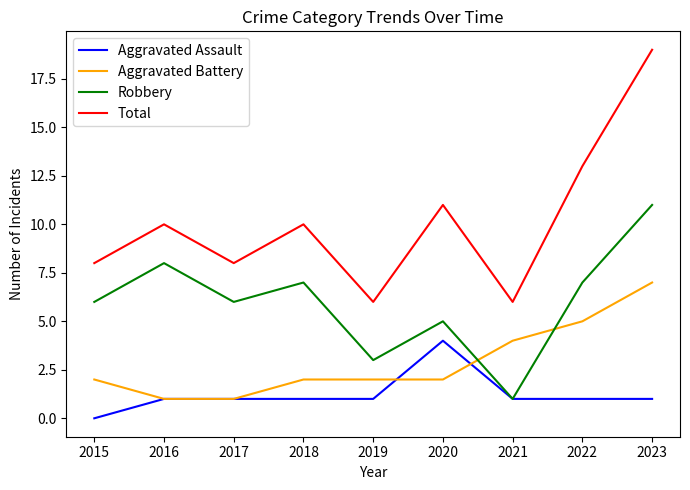

What is the difference between the highest and lowest values at 2017?

7